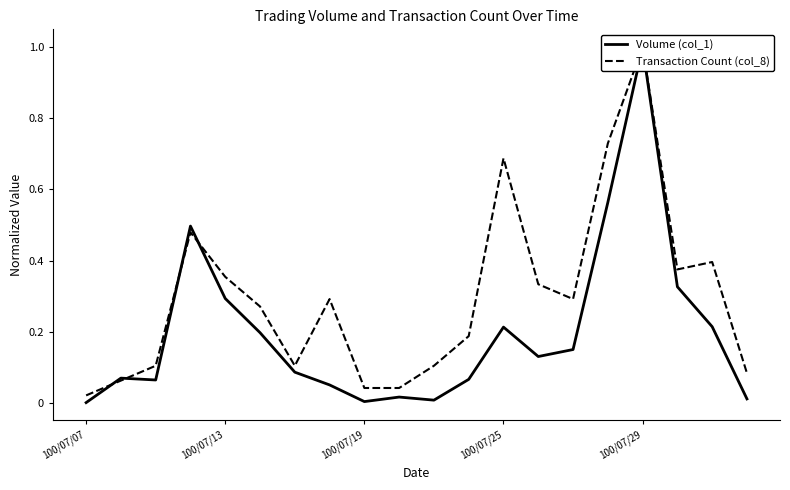

Is this an area chart (filled region under the line)?

No